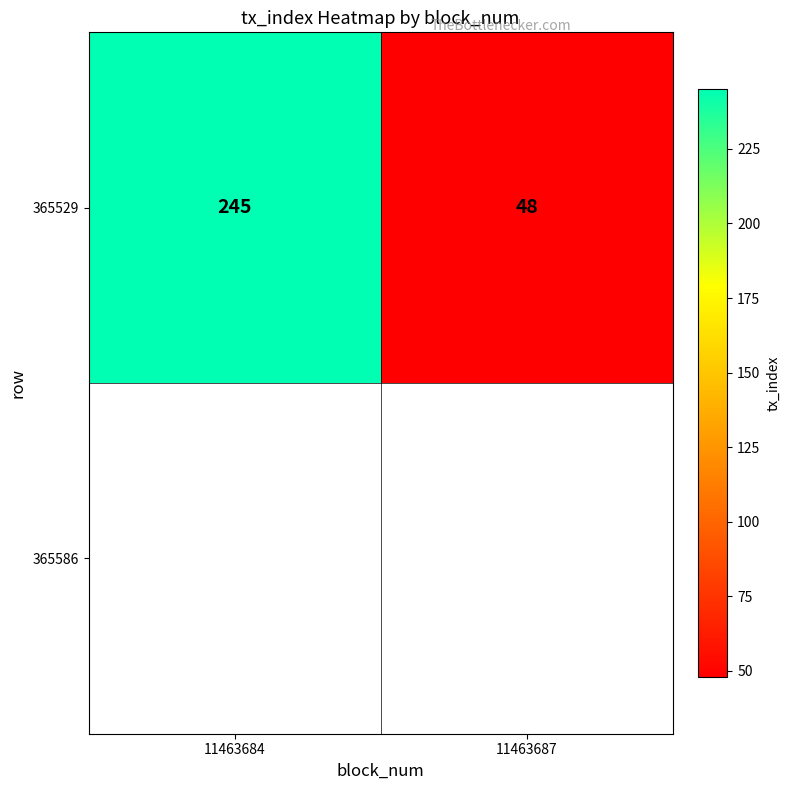

What is the sum of the values at 11463687 and 11463684?

293